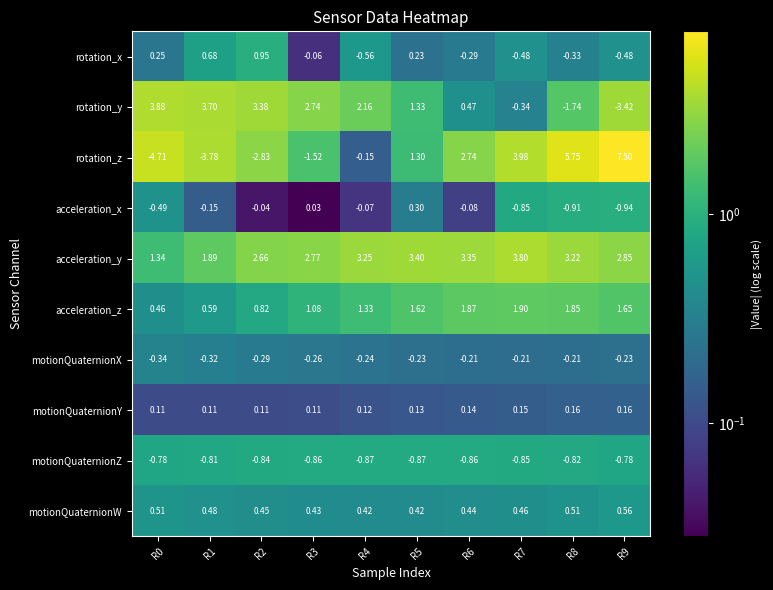

How many series are shown in this chart?

10